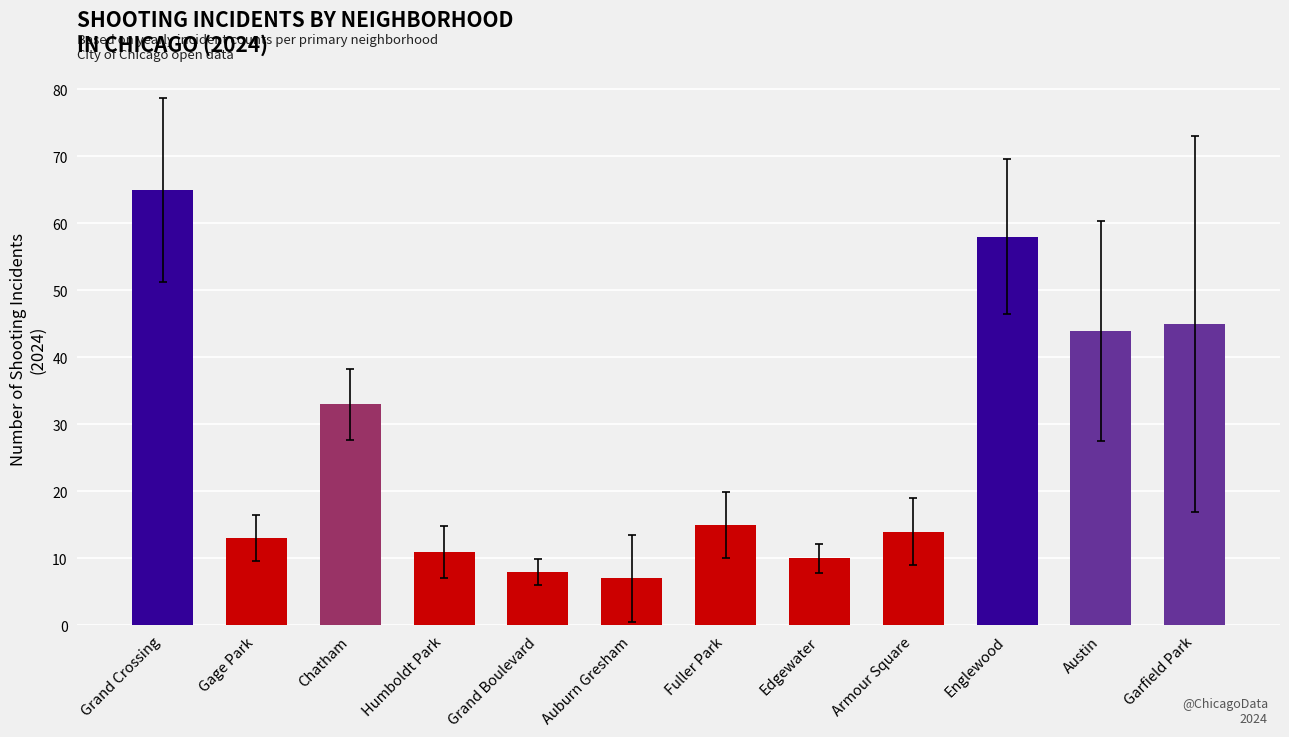

What is the smallest value displayed?

7